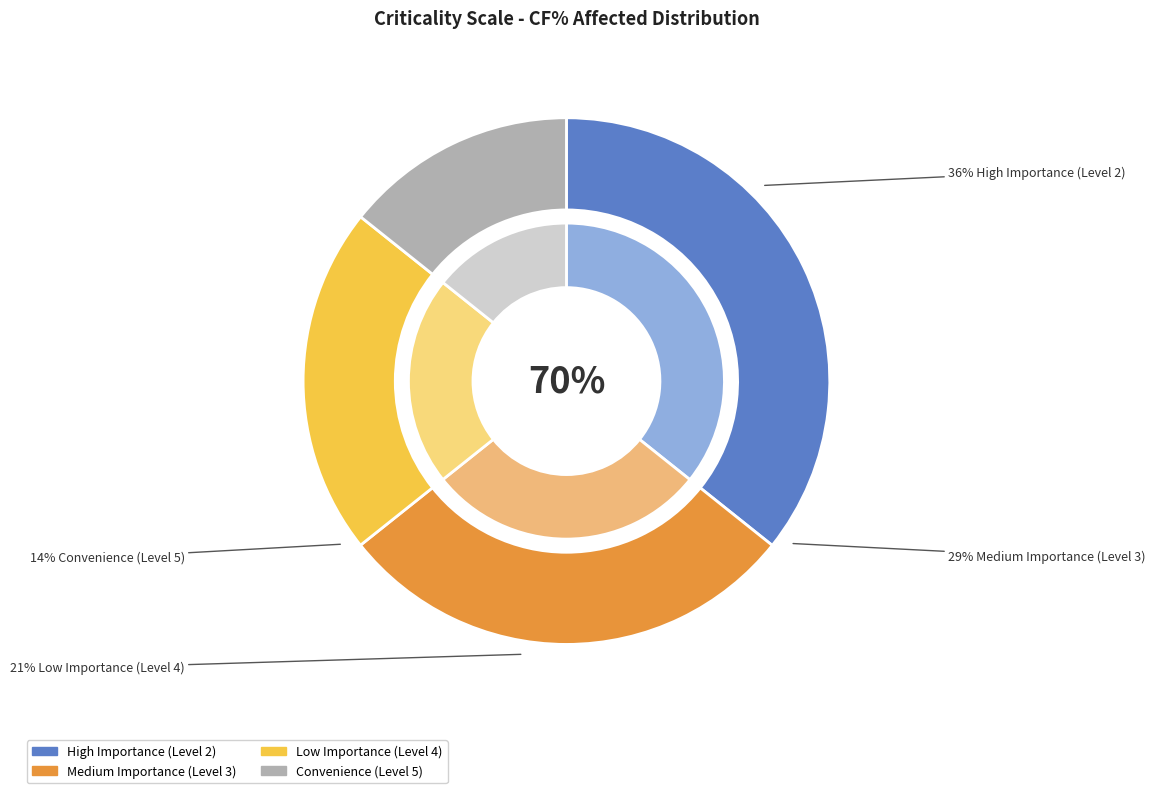

Which category has the biggest portion of the pie?

High Importance (Level 2)